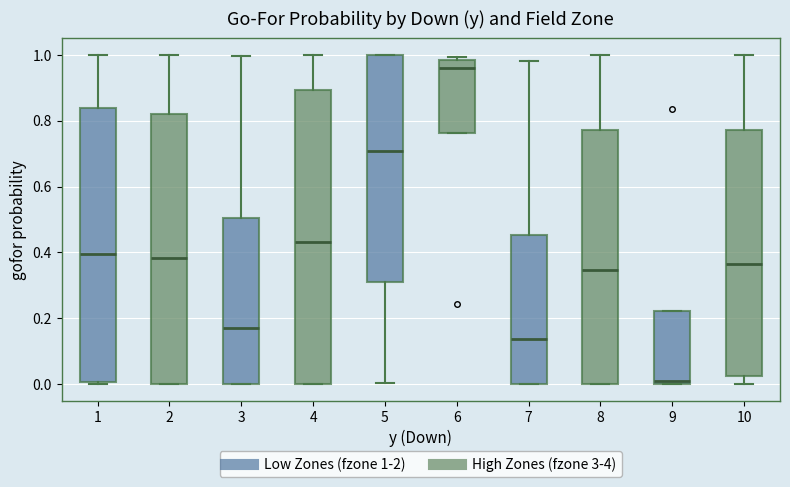

Reading left to right, transcribe this box plot: for each box, give where its median line is, the range the box spans, and where its two whiskers end, as read against the y-axis. The values are not printed on the chart, so give them approximately, as read against the axis.

1: median 0.40, box 0.00 to 0.84, whiskers 0.00 to 1.00
2: median 0.38, box 0.00 to 0.82, whiskers 0.00 to 1.00
3: median 0.18, box 0.00 to 0.50, whiskers 0.00 to 1.00
4: median 0.44, box 0.00 to 0.90, whiskers 0.00 to 1.00
5: median 0.70, box 0.32 to 1.00, whiskers 0.00 to 1.00
6: median 0.96, box 0.76 to 0.98, whiskers 0.76 to 1.00
7: median 0.14, box 0.00 to 0.46, whiskers 0.00 to 0.98
8: median 0.34, box 0.00 to 0.78, whiskers 0.00 to 1.00
9: median 0.02, box 0.00 to 0.22, whiskers 0.00 to 0.22
10: median 0.36, box 0.02 to 0.78, whiskers 0.00 to 1.00